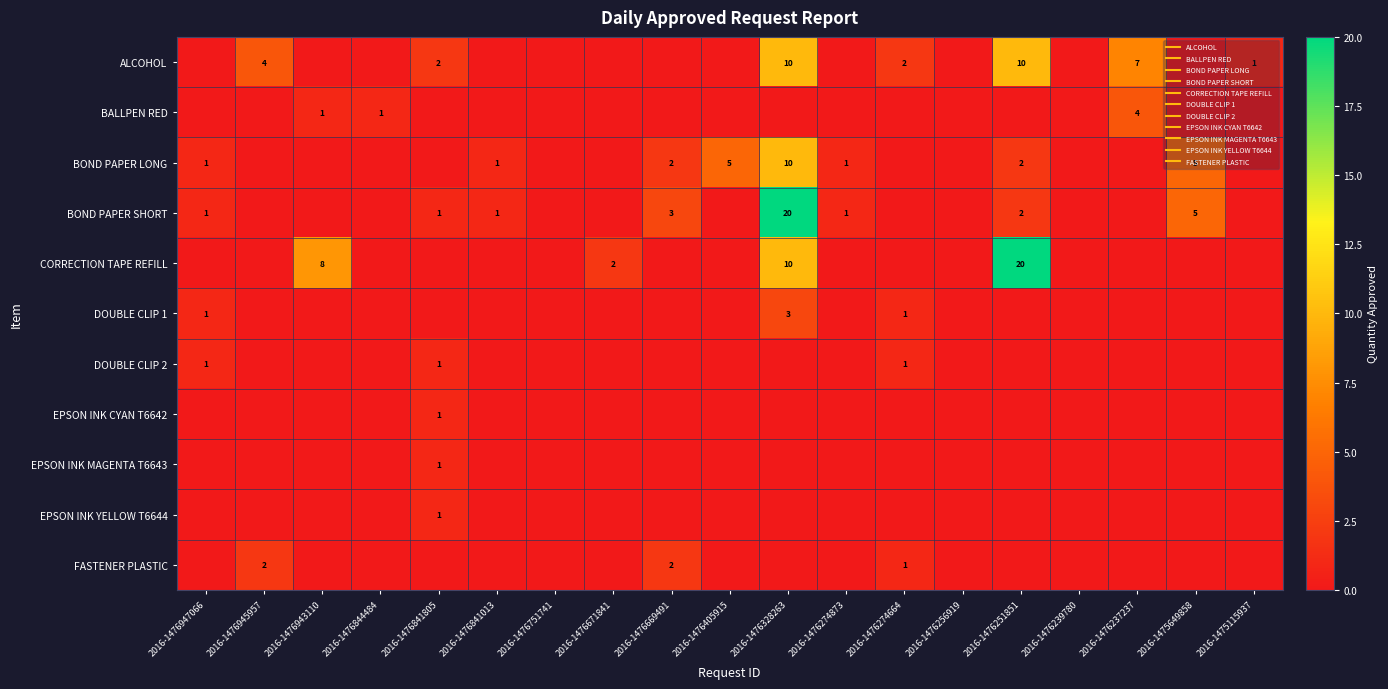

Rank the series by their maximum value, from highest to lowest.

BOND PAPER SHORT, CORRECTION TAPE REFILL, ALCOHOL, BOND PAPER LONG, BALLPEN RED, DOUBLE CLIP 1, FASTENER PLASTIC, DOUBLE CLIP 2, EPSON INK CYAN T6642, EPSON INK MAGENTA T6643, EPSON INK YELLOW T6644